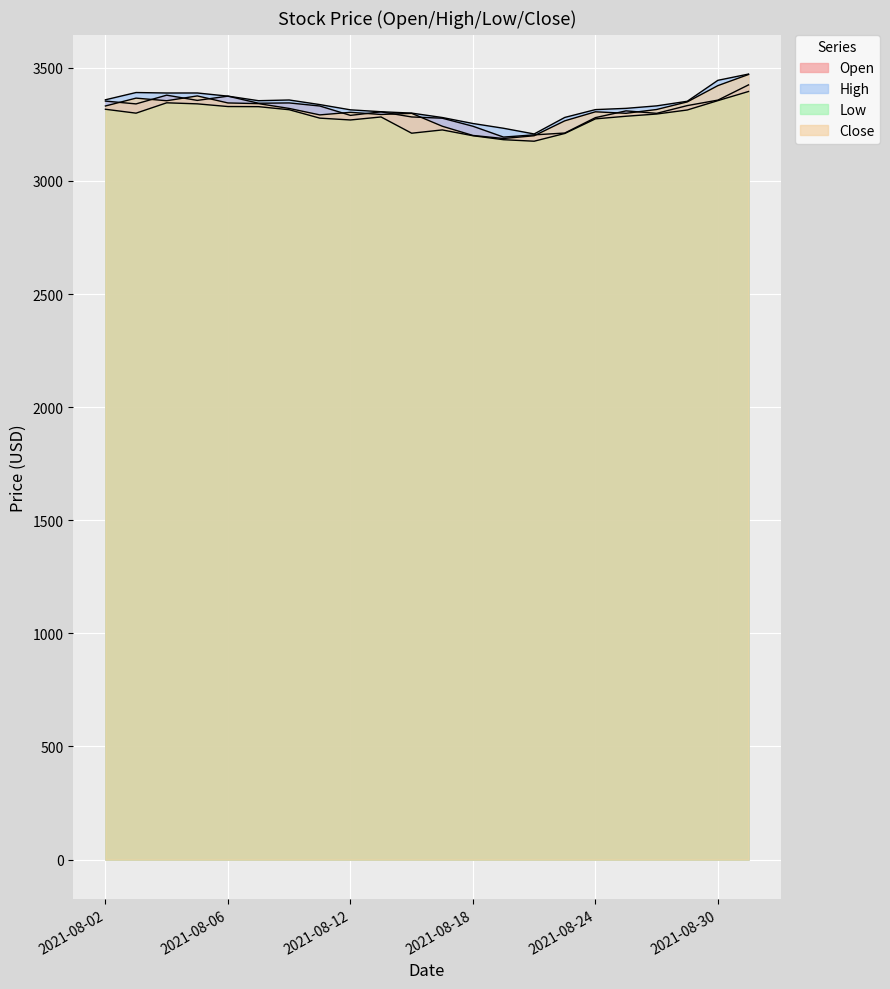

What is the sum of the High values at 2021-08-11 and 2021-08-19?

6570.7